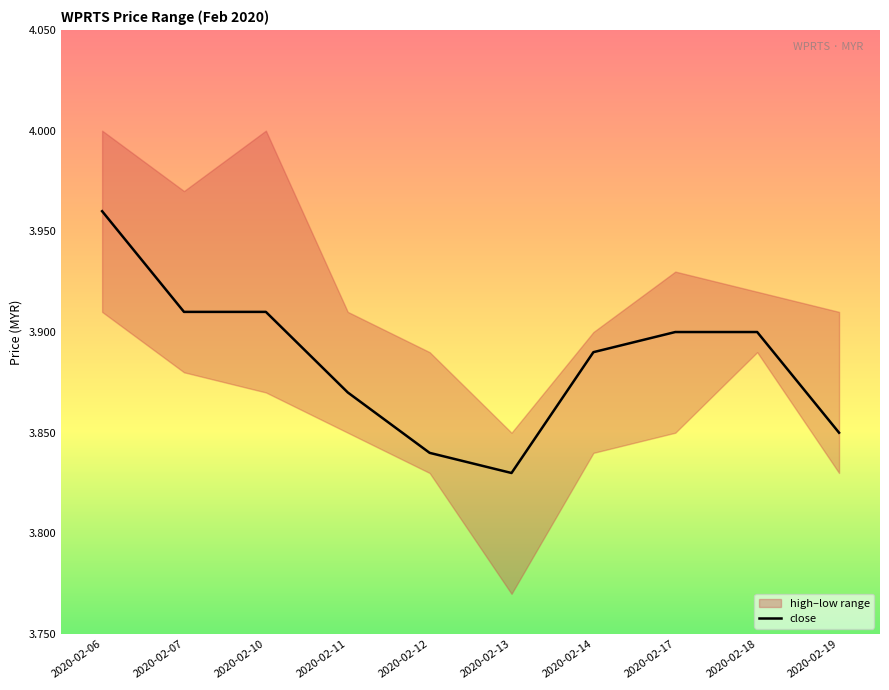

What is the value of the 2nd point from the left?

3.9